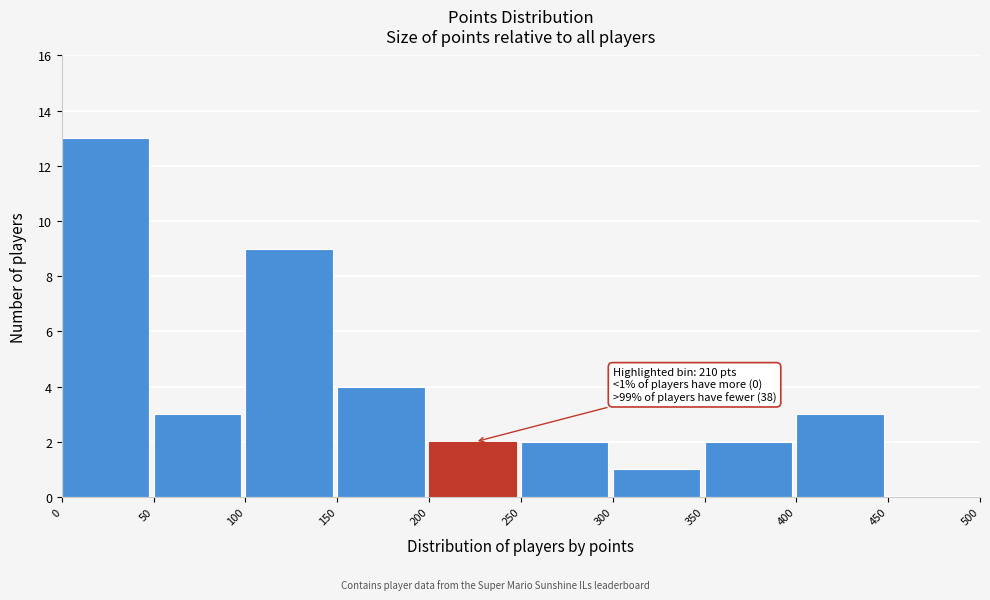

Which range on the x-axis has the tallest bar?

0 to 50